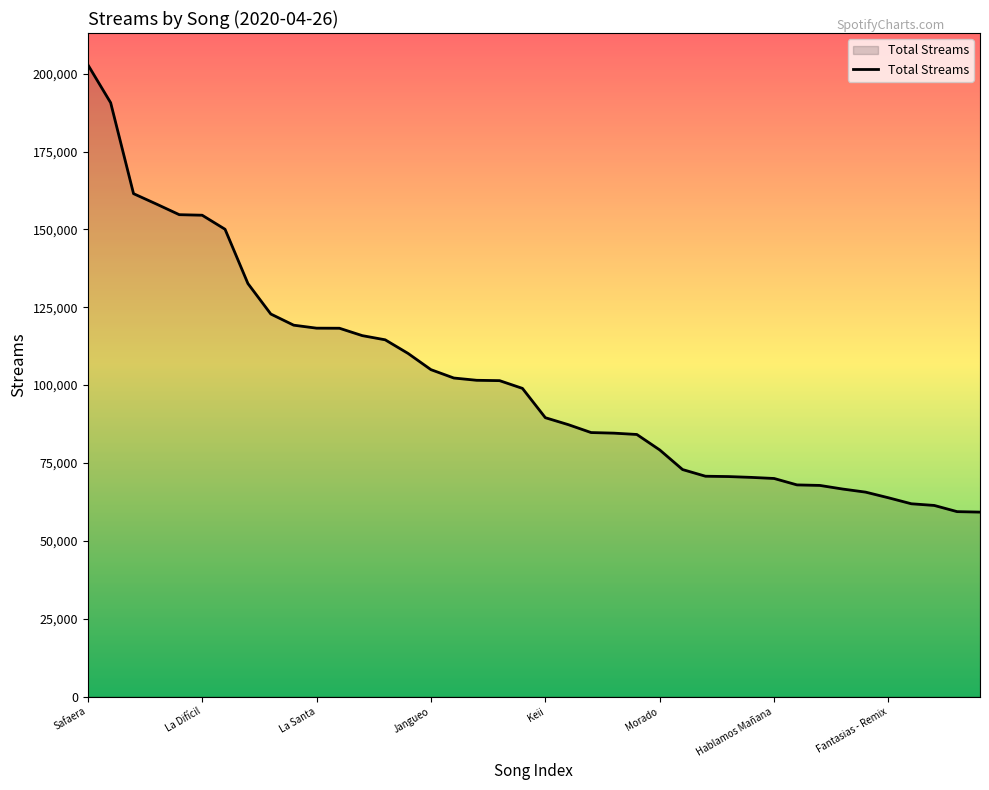

What is the difference between the maximum and minimum values?

143686